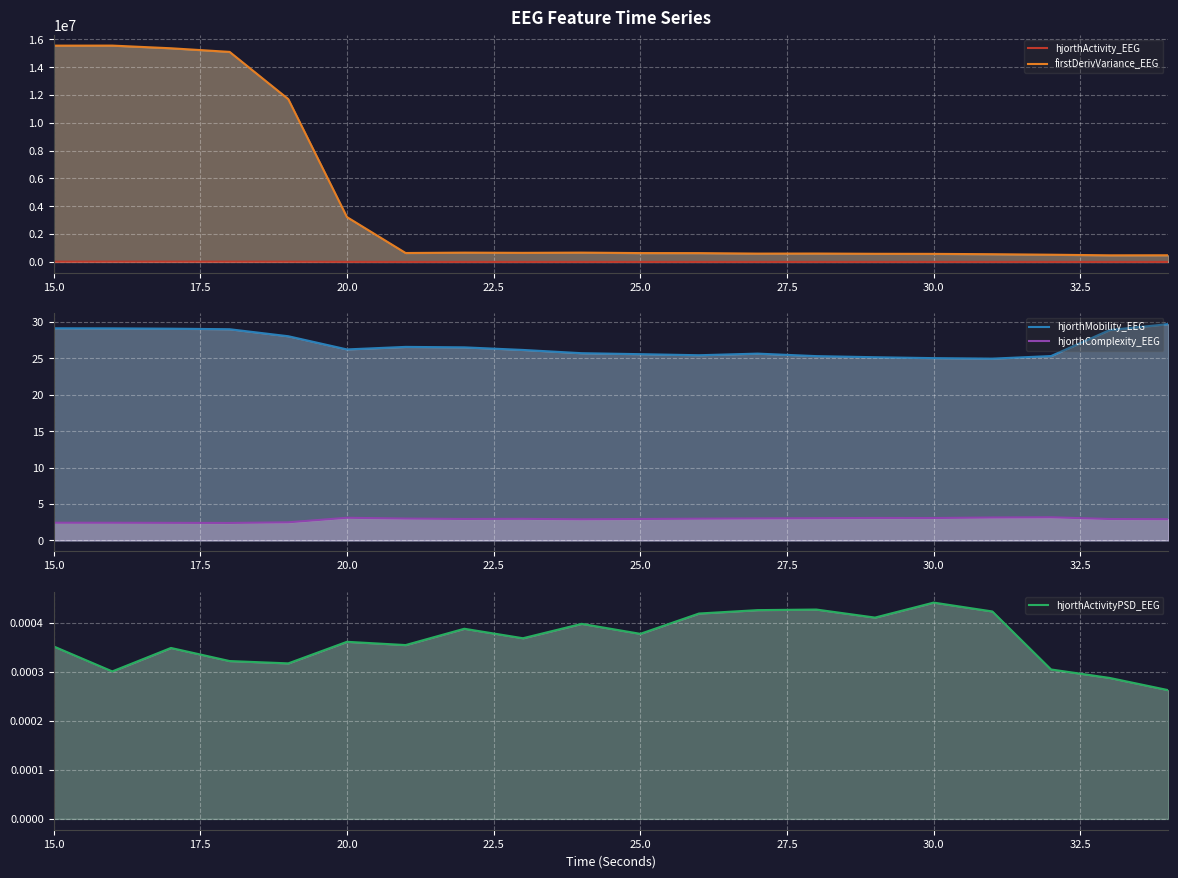

Which series changed the most between 20.0 and 32.5?

firstDerivVariance_EEG